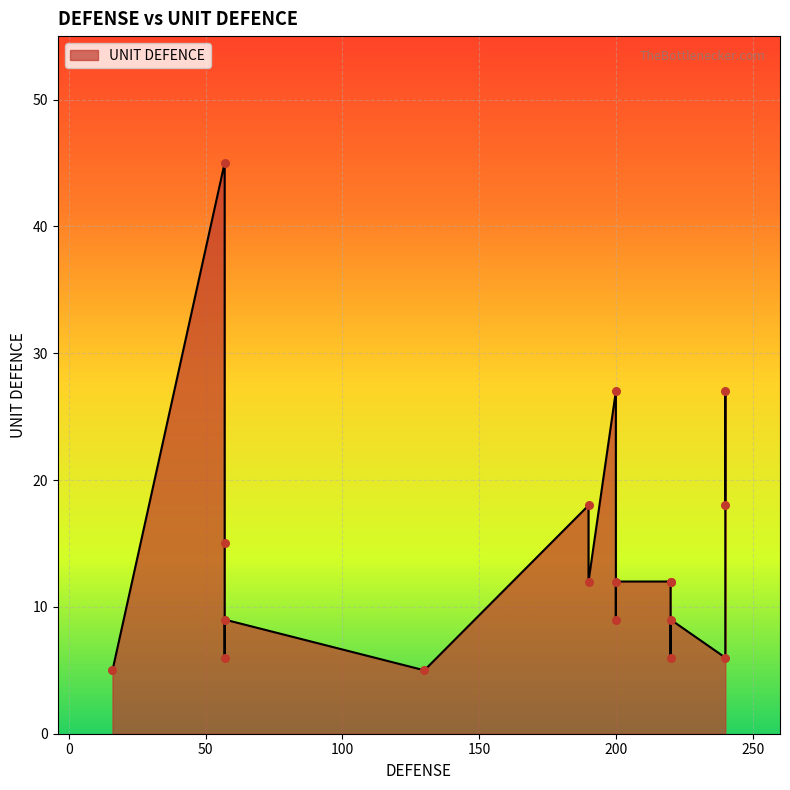

What is the change in value from 240 to 57?

-9